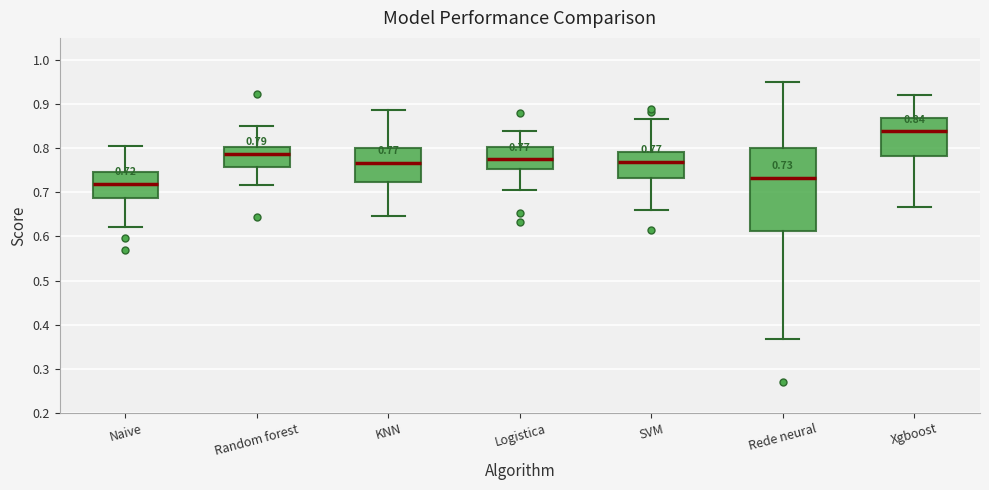

Which box is the tallest, from its lower edge to its upper edge?

Rede neural